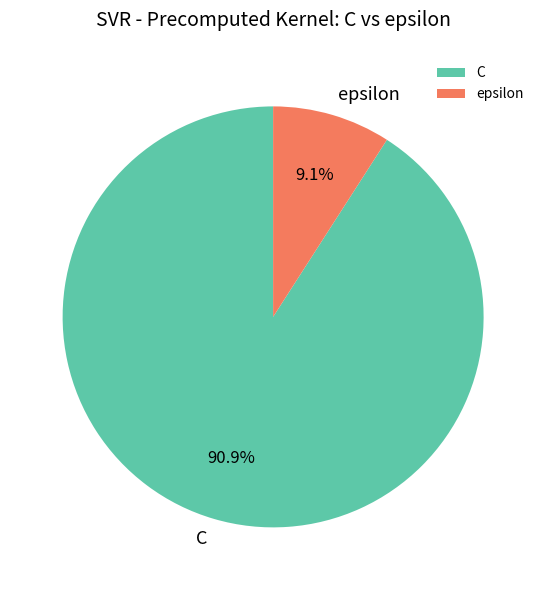

Does C account for over 50% of the chart?

Yes